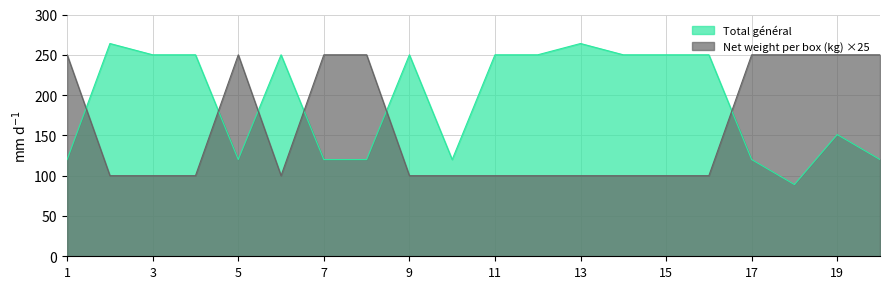

What is the sum of all Net weight per box (kg) values?

3200